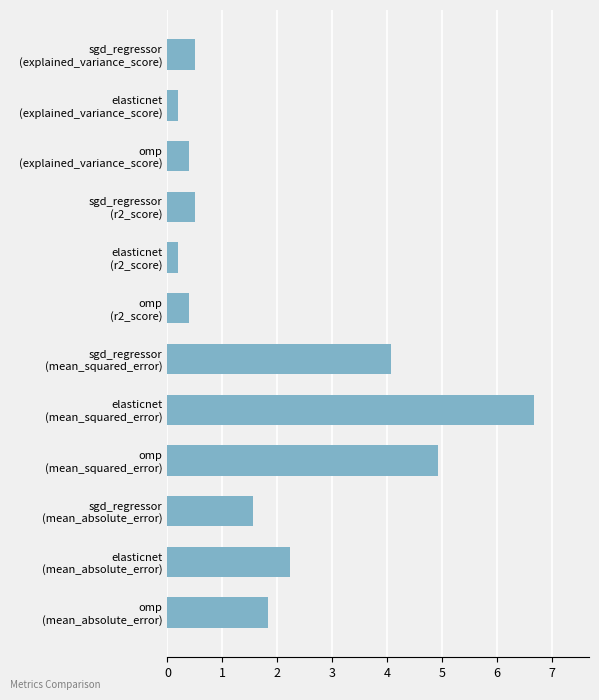

What is the average value?

2.0